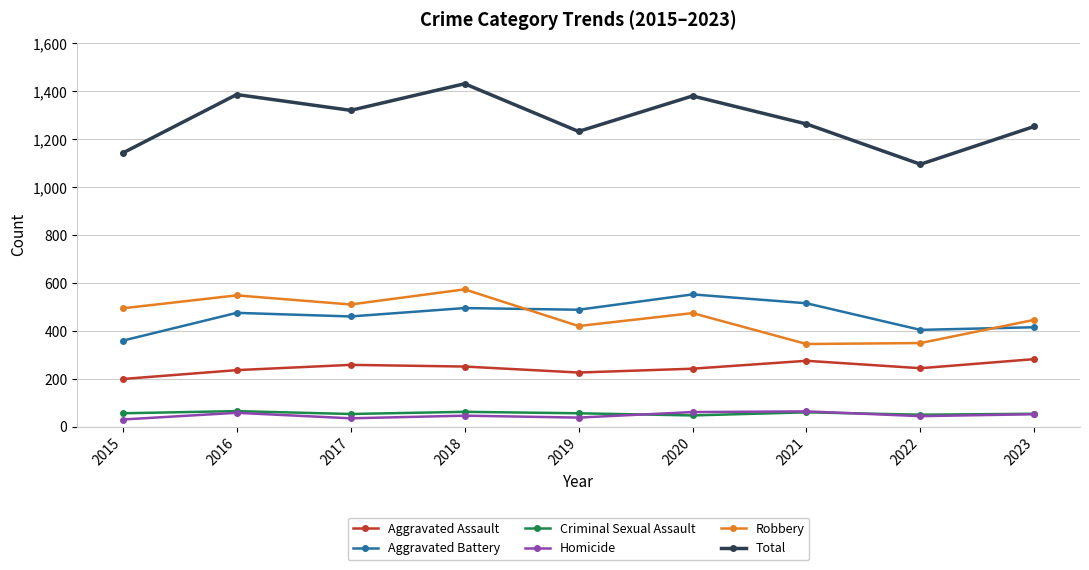

True or false: Aggravated Battery and Aggravated Assault intersect in this chart.

False